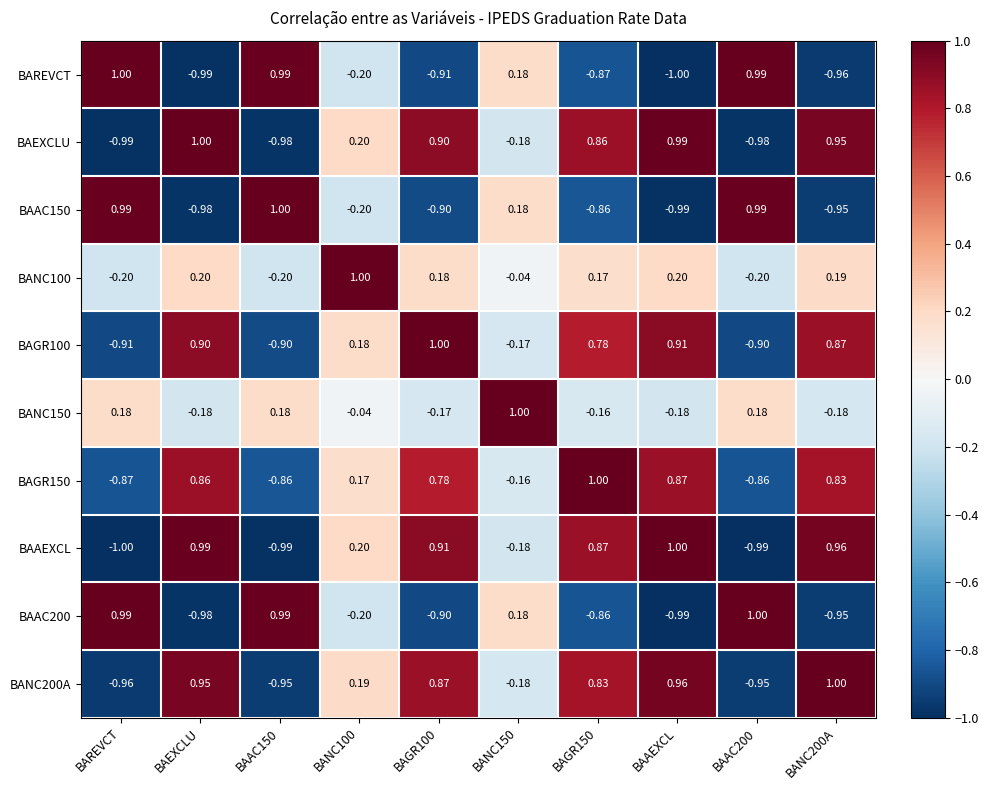

Where does the BAREVCT series first go above 0?

BAREVCT